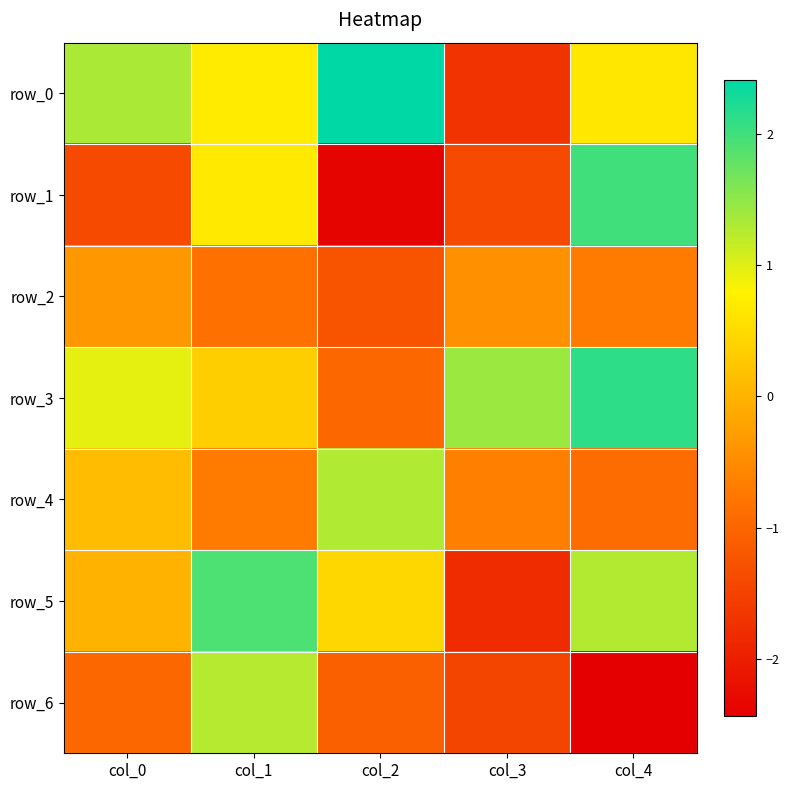

What is the total value across all series at col_2?

-1.5